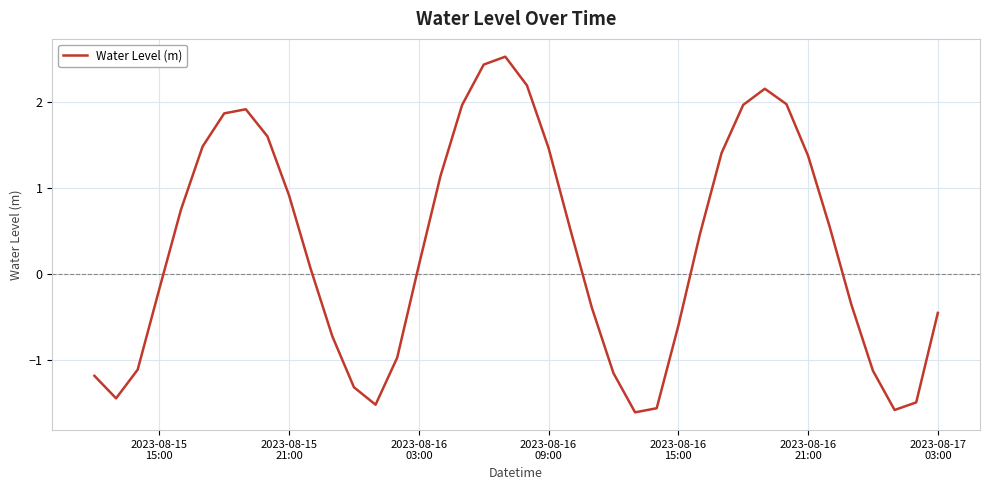

How many lines are shown in the chart?

1